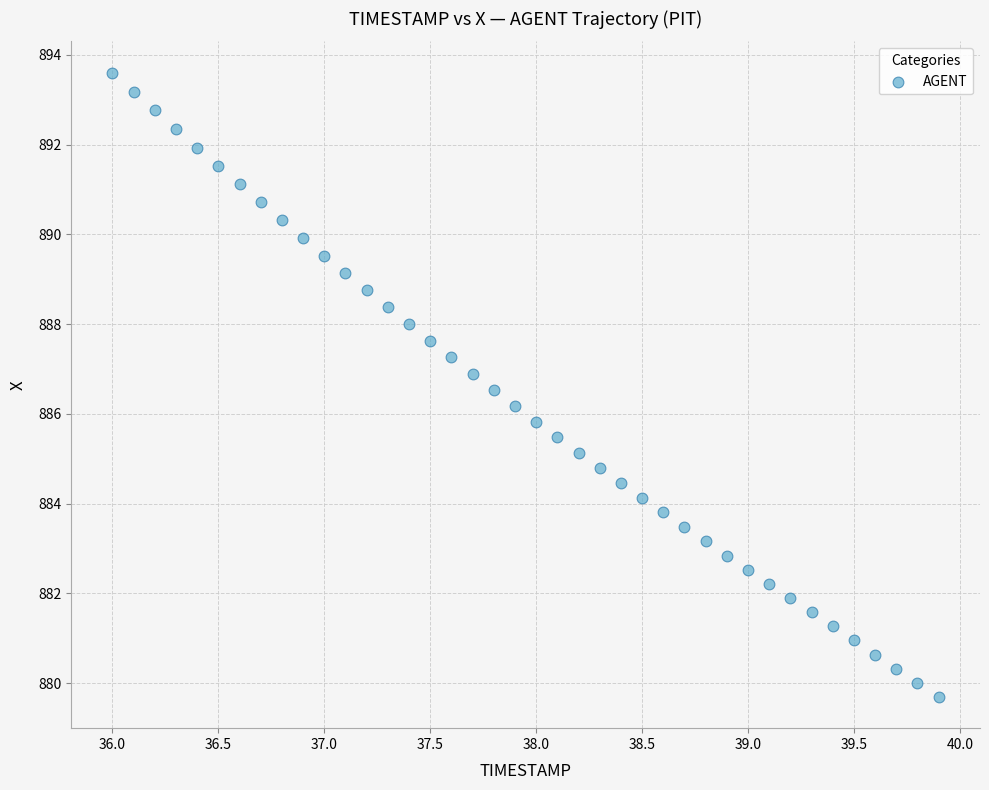

What is the range of Y values (max minus min)?

13.9